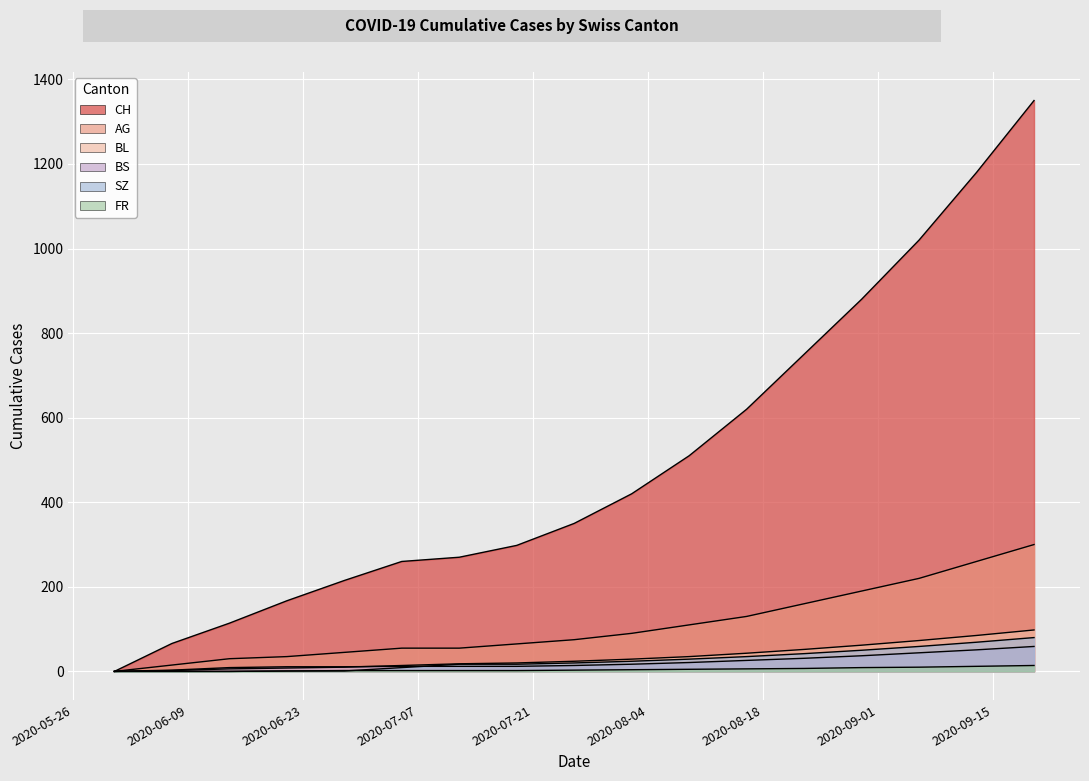

How many data points in AG are above 75?

8